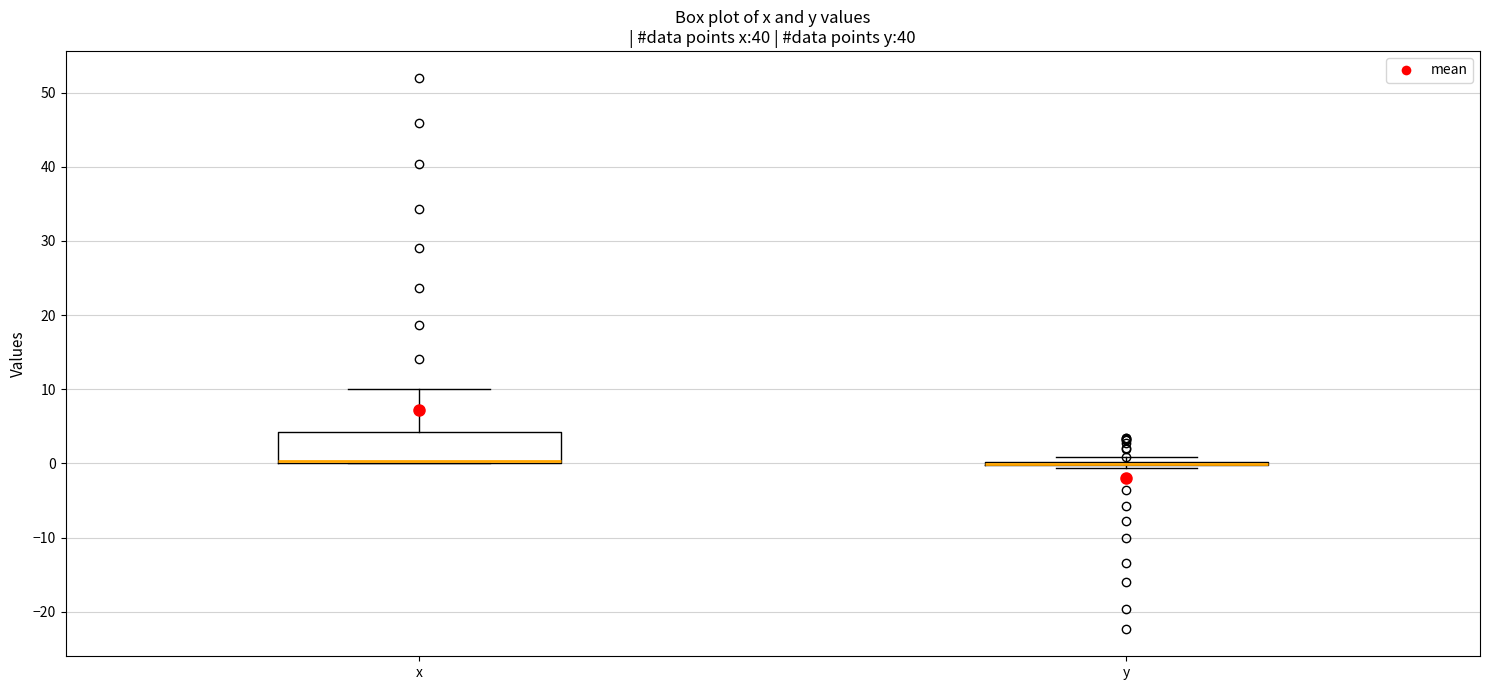

Where does the upper whisker of the box for x end on the y-axis? The values are not printed on the chart, so give them approximately, as read against the axis.

10